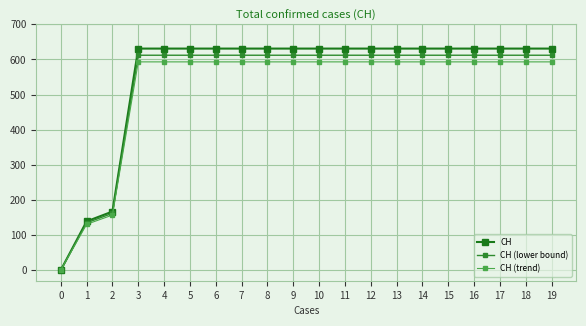

True or false: CH and CH (lower bound) intersect in this chart.

False